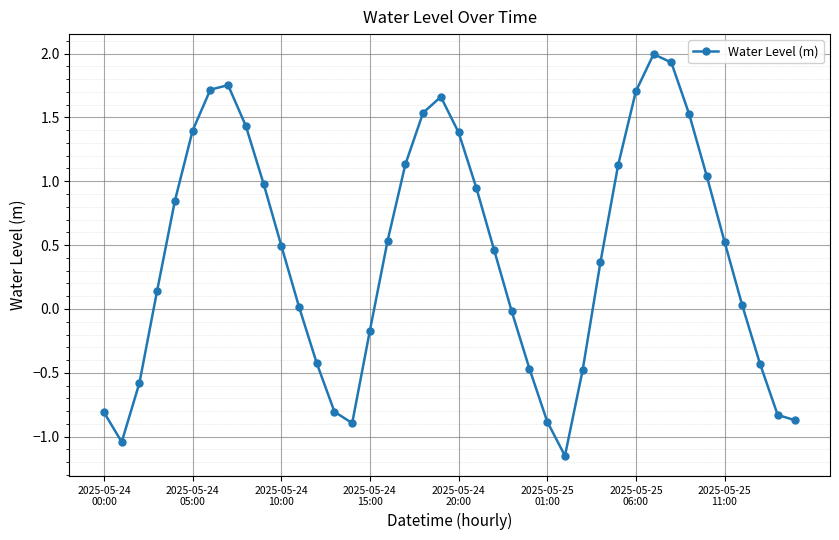

What is the maximum value shown in the chart?

2.0